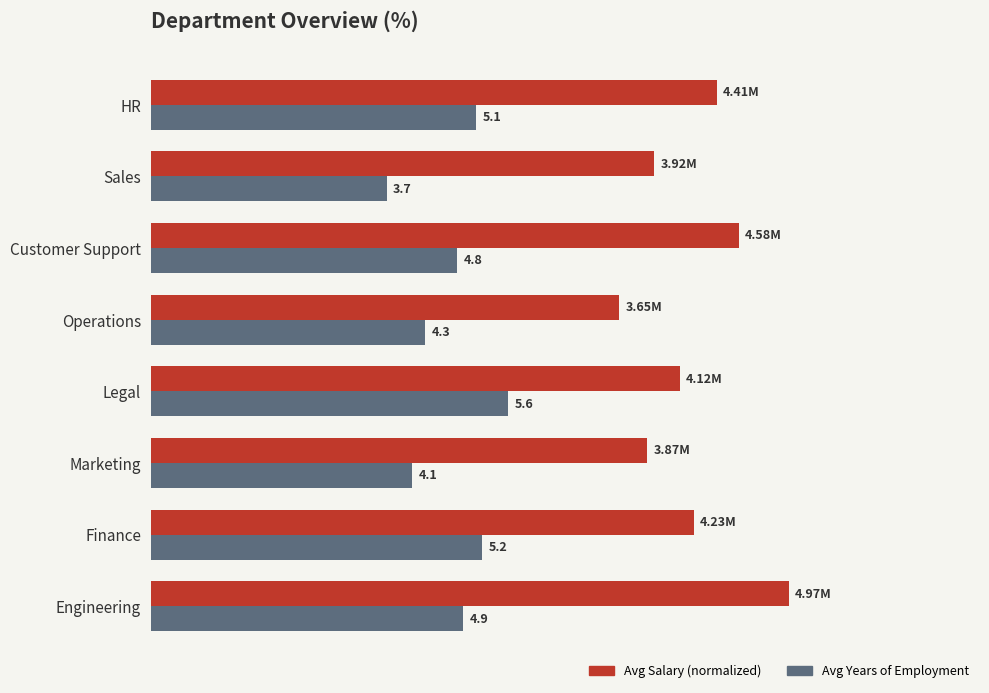

Which category has the highest value across all series?

Engineering